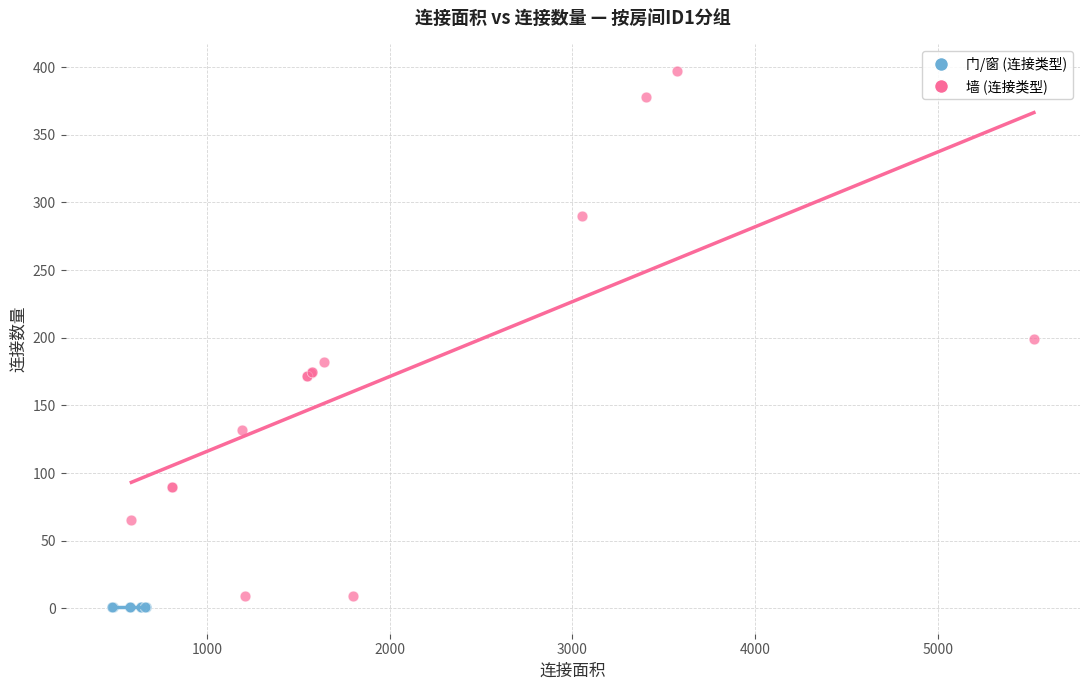

Which series reaches the maximum Y coordinate?

墙 (连接类型)